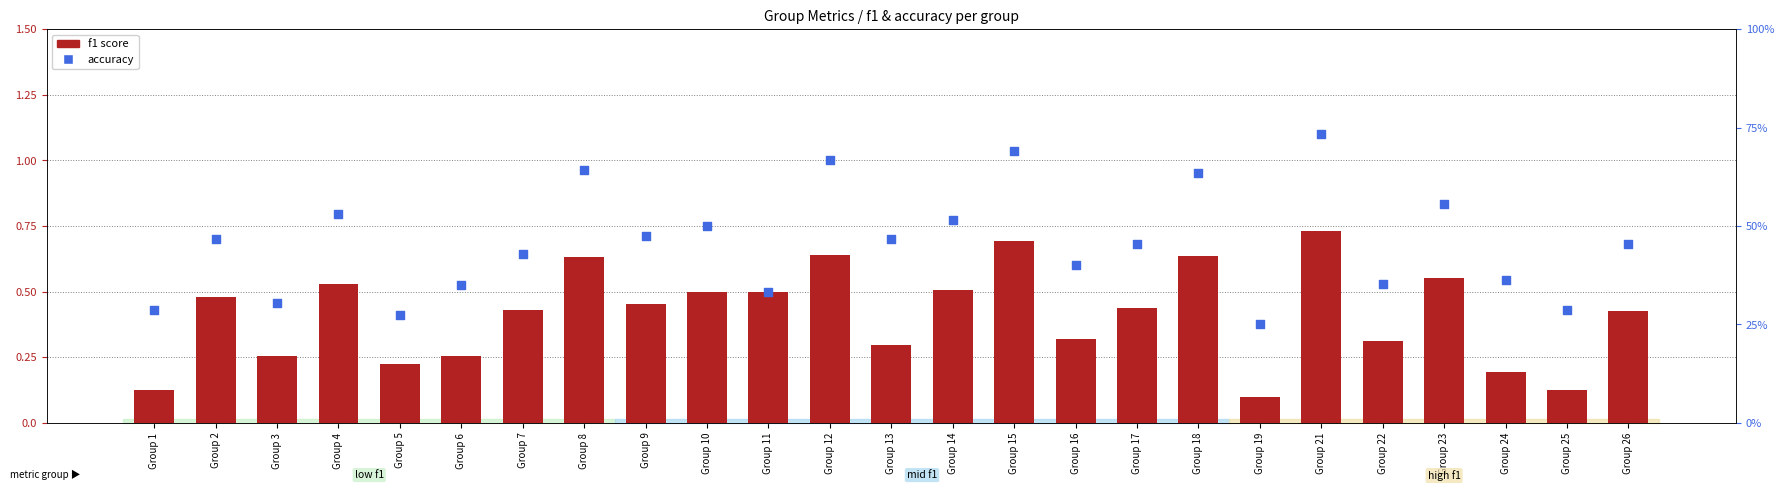

Which series reaches the maximum Y coordinate?

f1 score